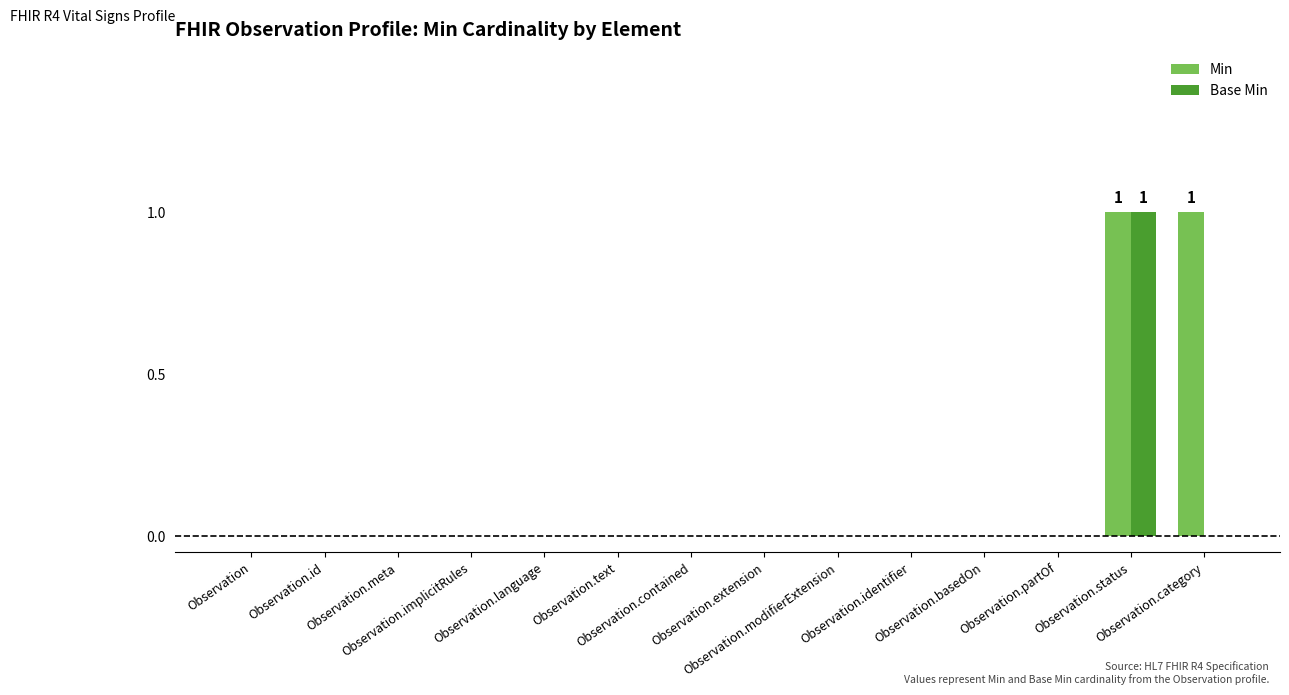

Is it true that Base Min equals 0 at Observation.meta?

True